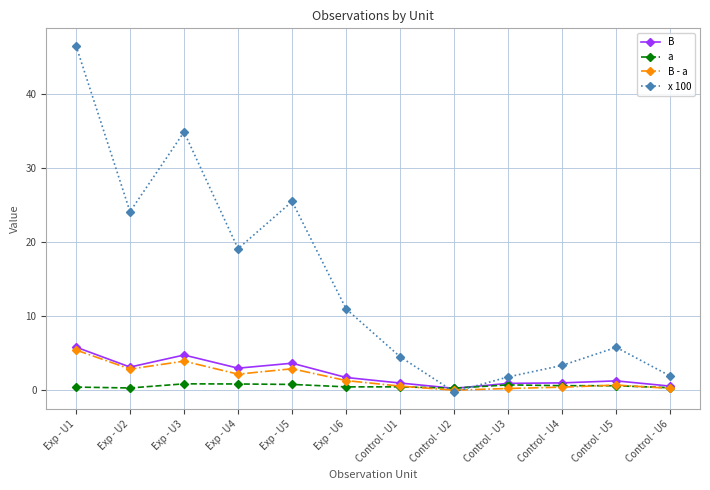

Where is the first local minimum for B?

Exp - U2